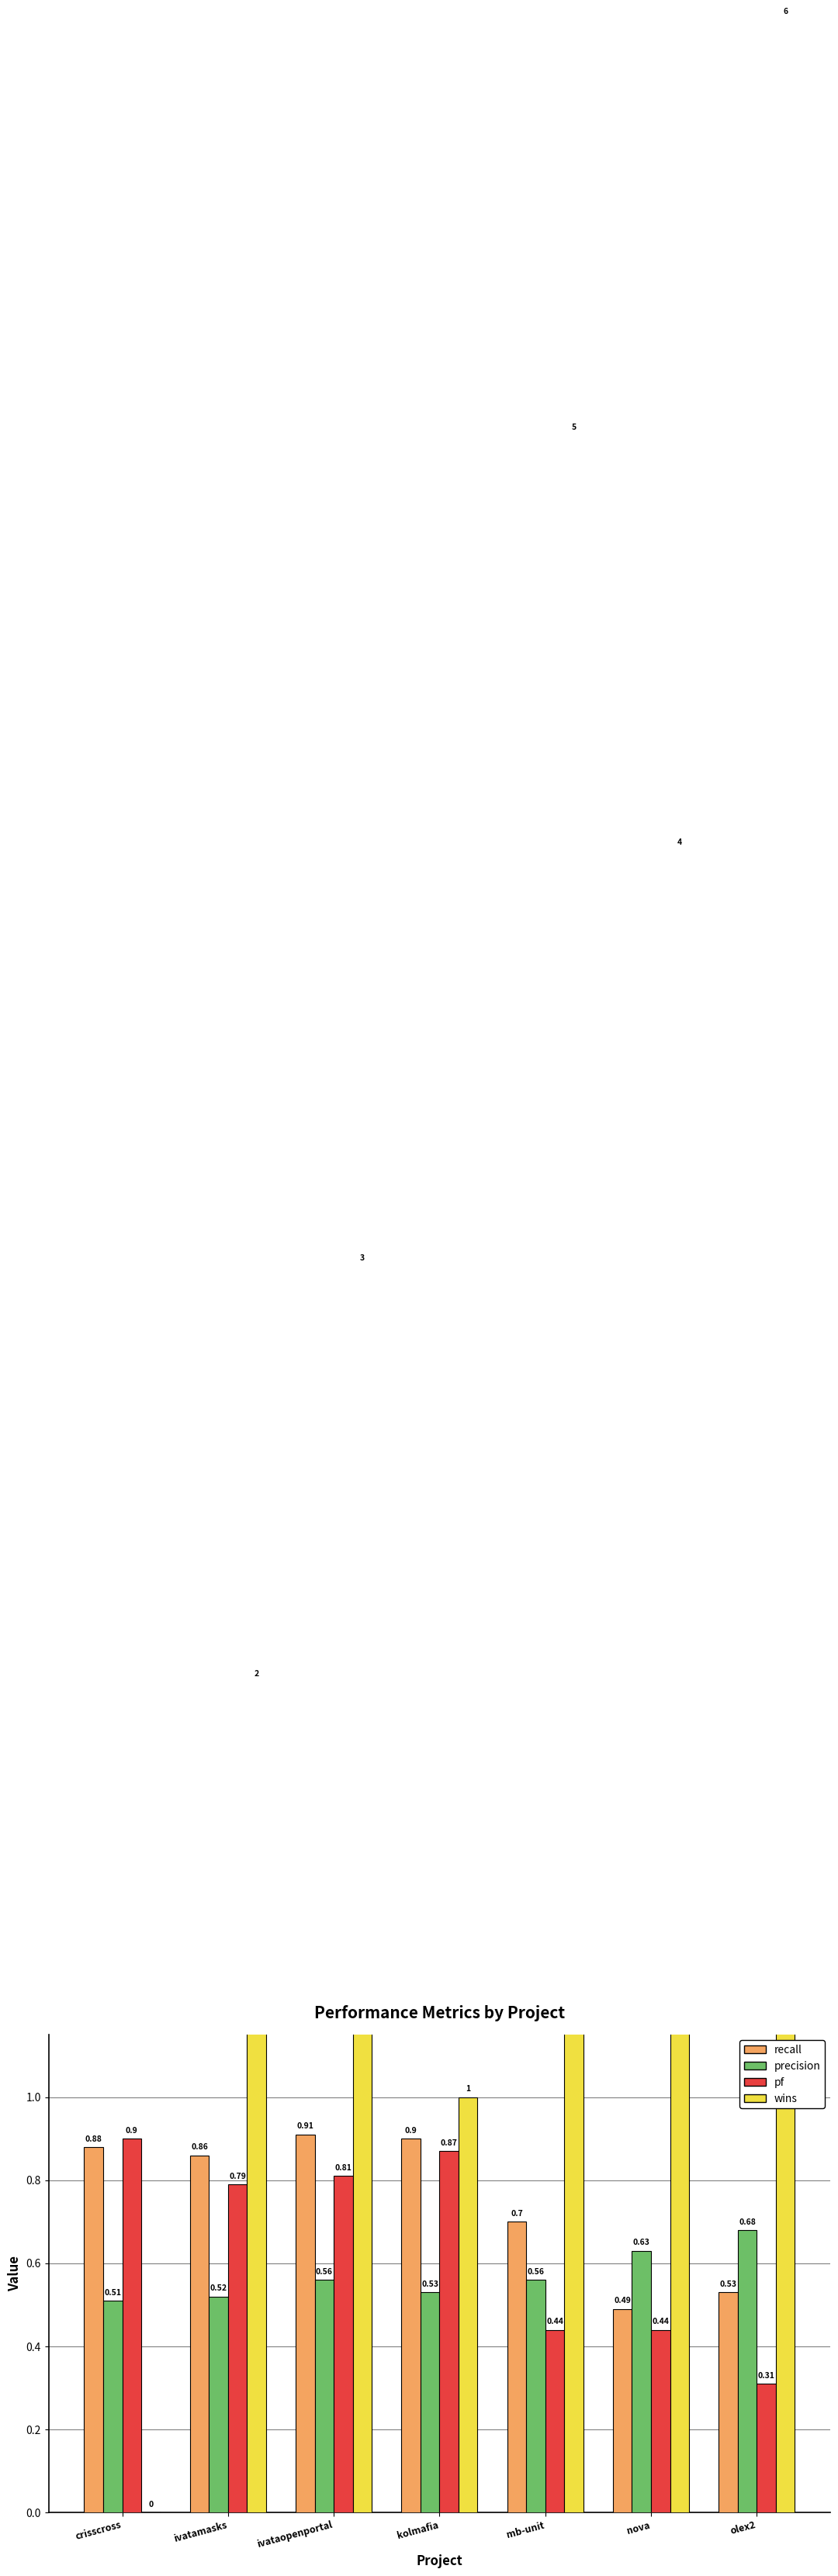

At ivatamasks, list the series in order from largest to smallest.

wins, recall, pf, precision